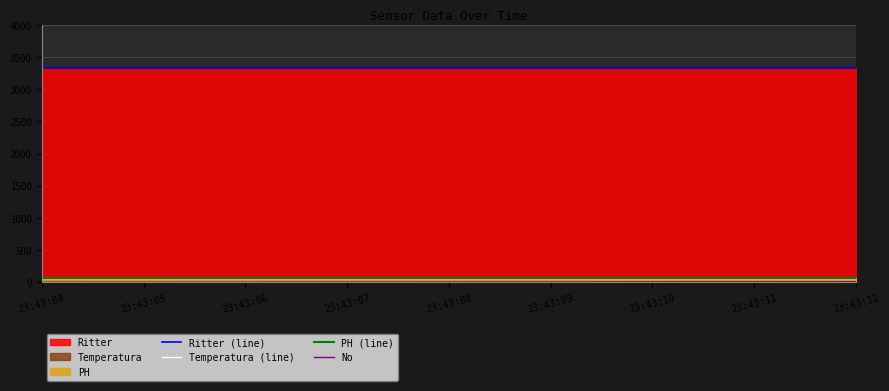

Between 23:43:05 and 23:43:07, which series saw the biggest shift?

No